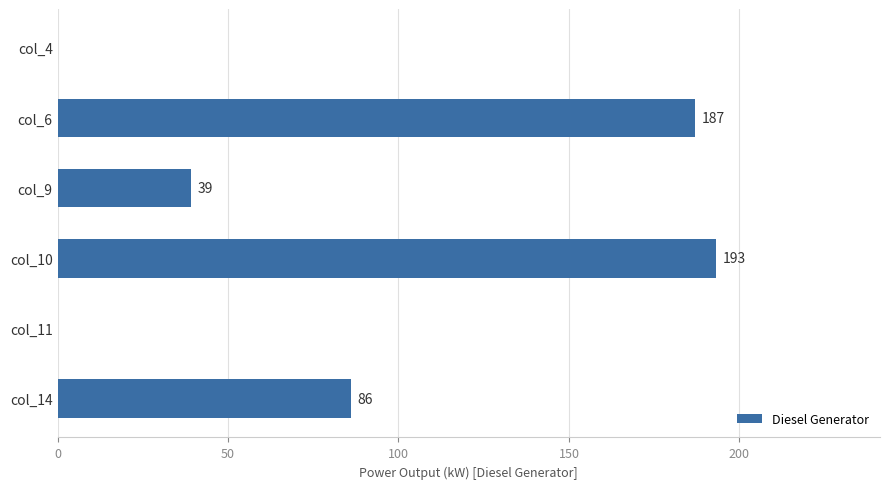

What is the greatest value displayed?

193